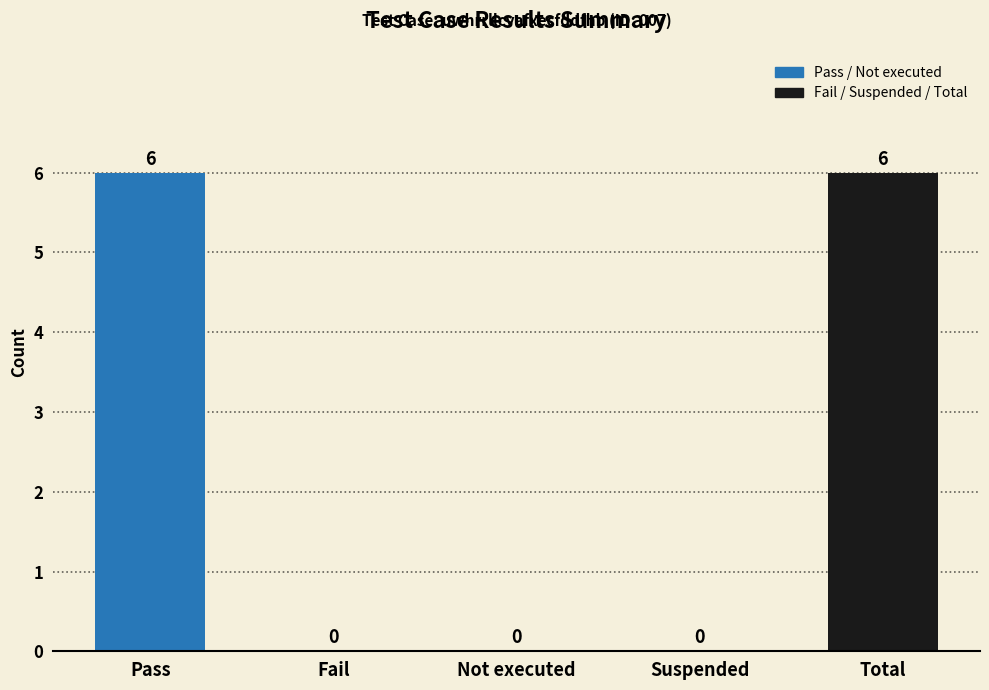

Reading left to right, what are all the values shown in this chart?

Pass=6	Fail=0	Not executed=0	Suspended=0	Total=6